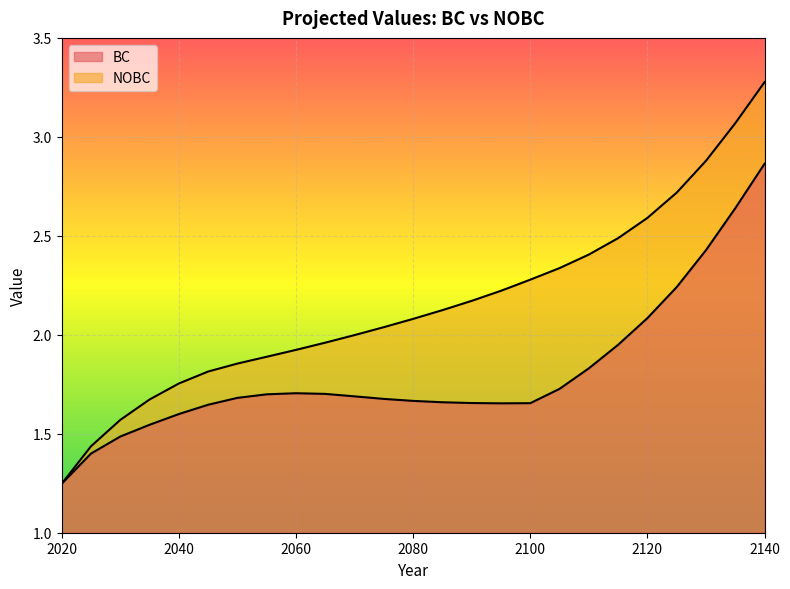

Is it true that BC equals 1.7 at 2070?

True